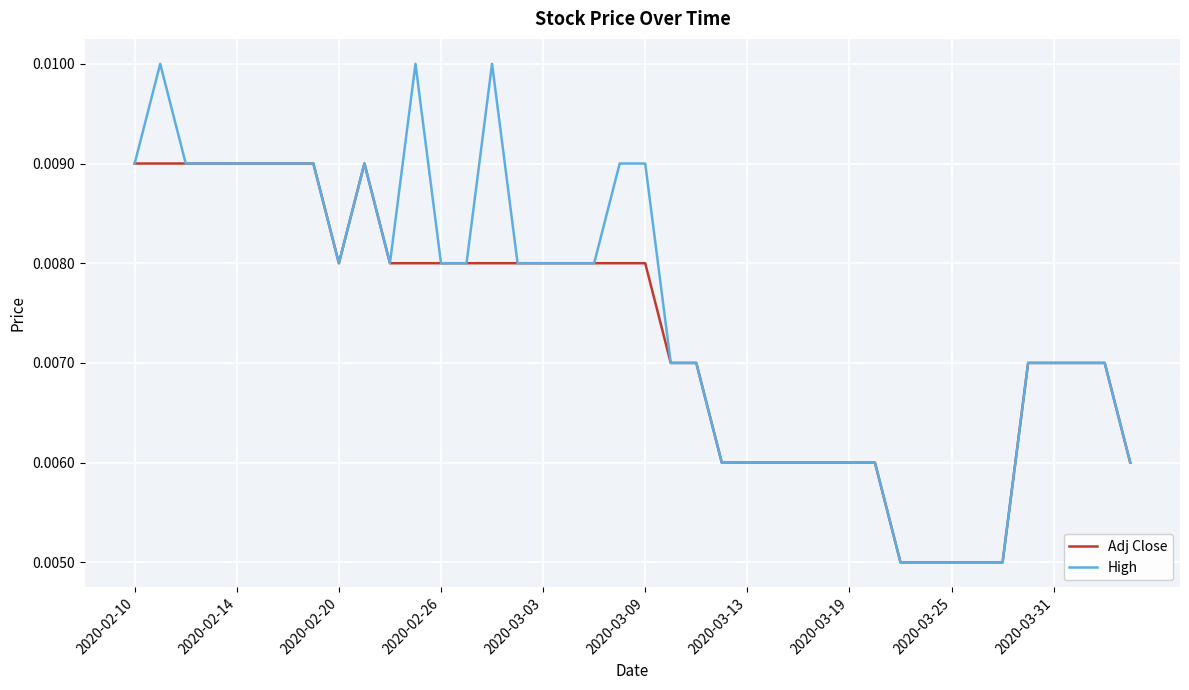

Count the High values in the range 0 to 1.

40